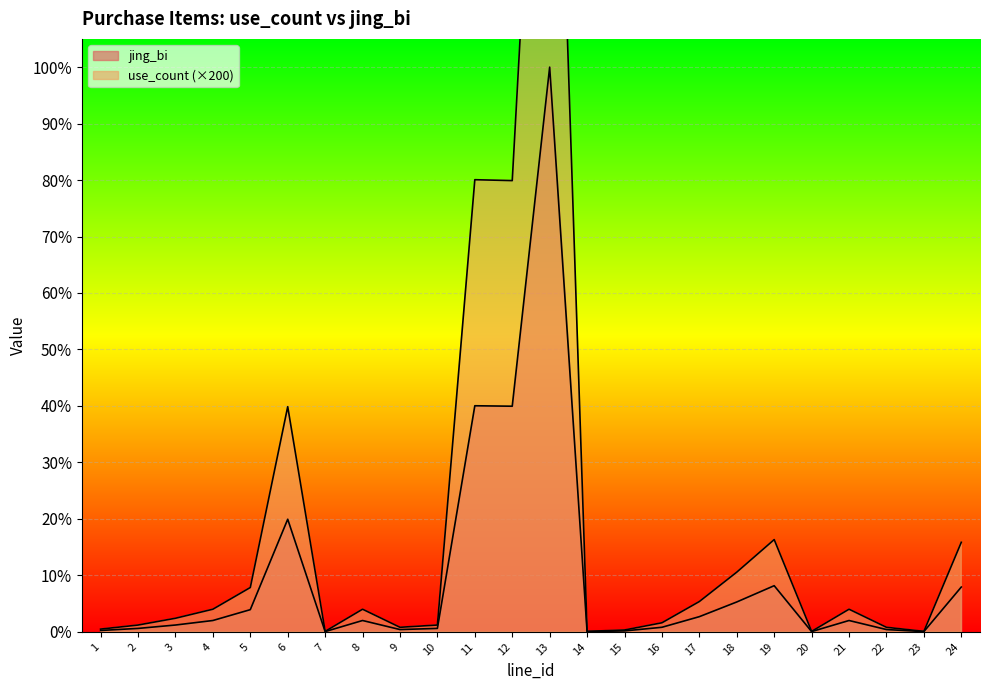

True or false: use_count and jing_bi cross at least once.

False